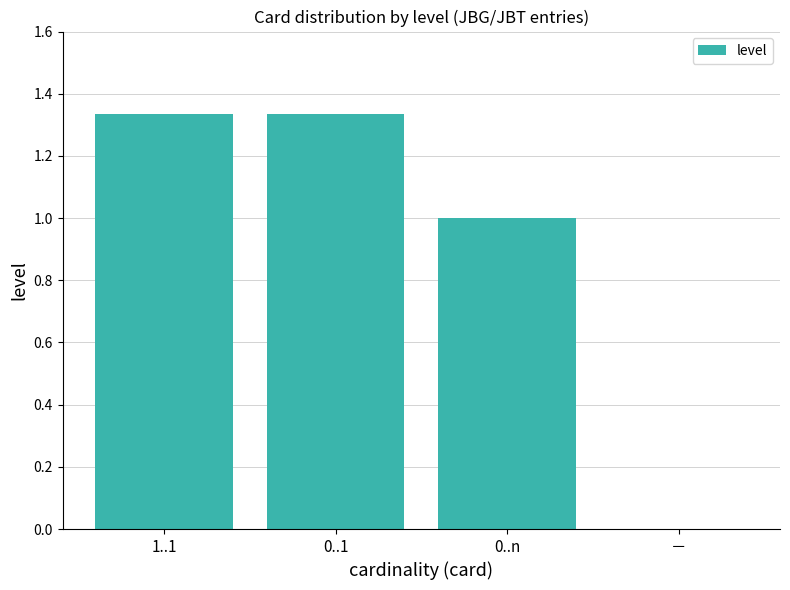

How many categories are shown in the chart?

4